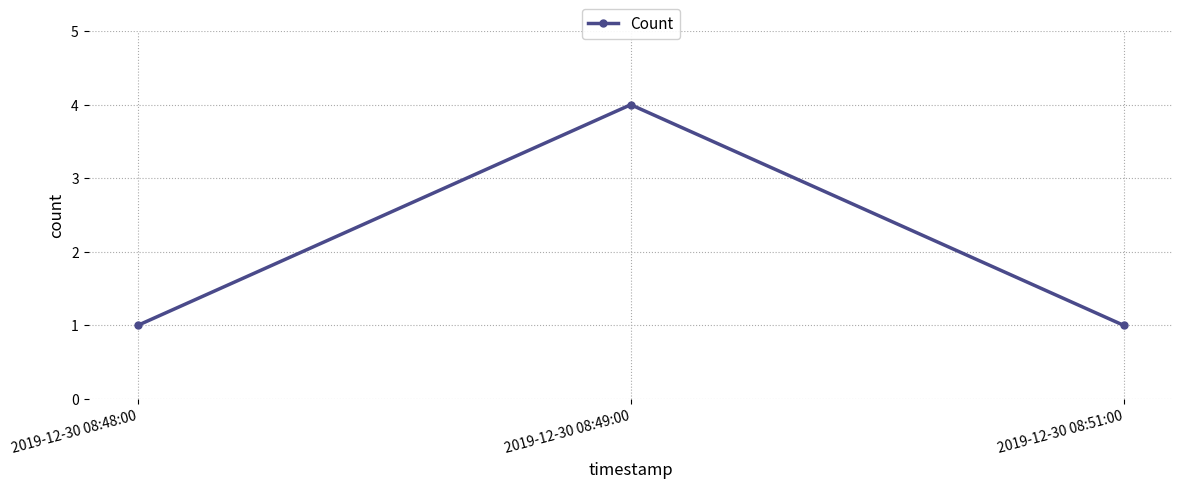

How many data points does each series have?

3